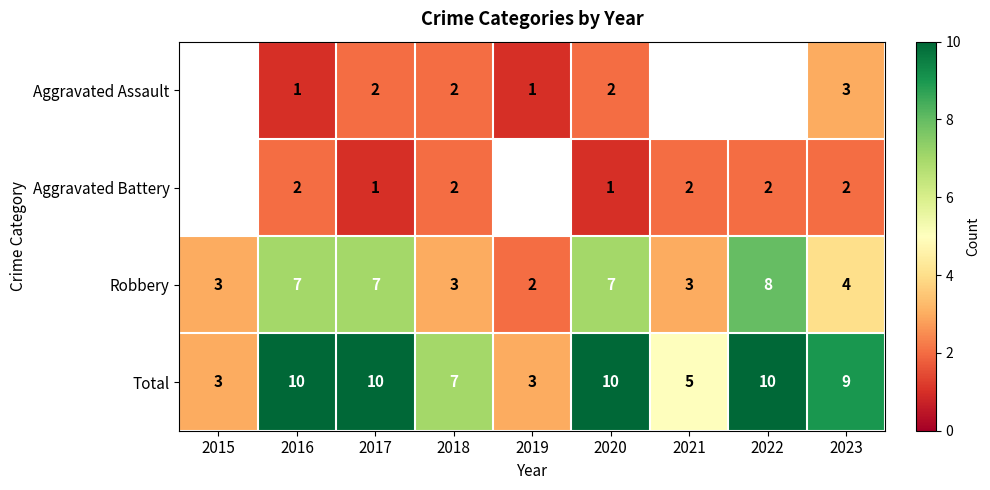

At which label does Robbery first exceed 4?

2016